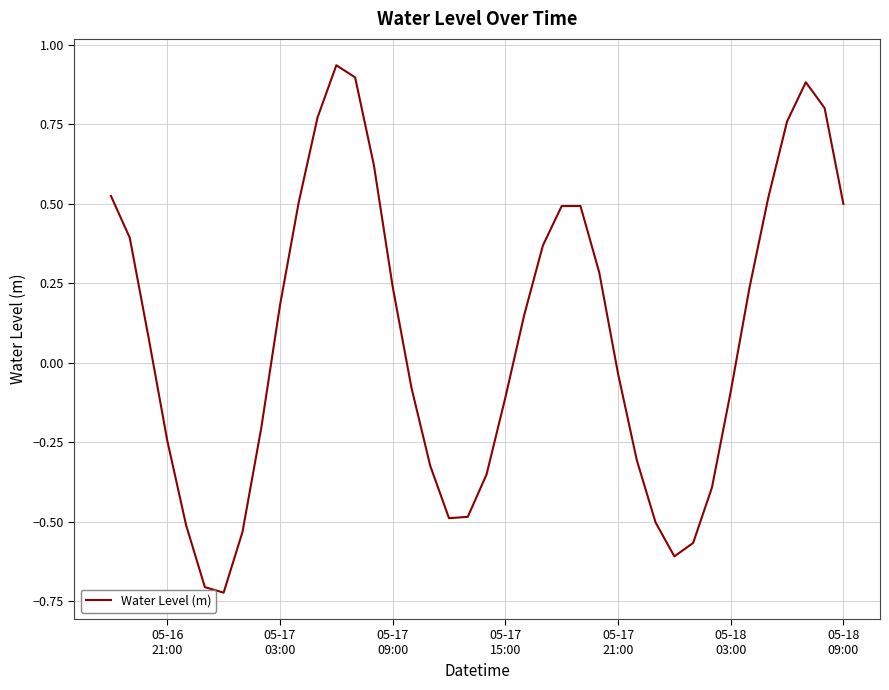

What is the difference between the maximum and minimum values?

1.7